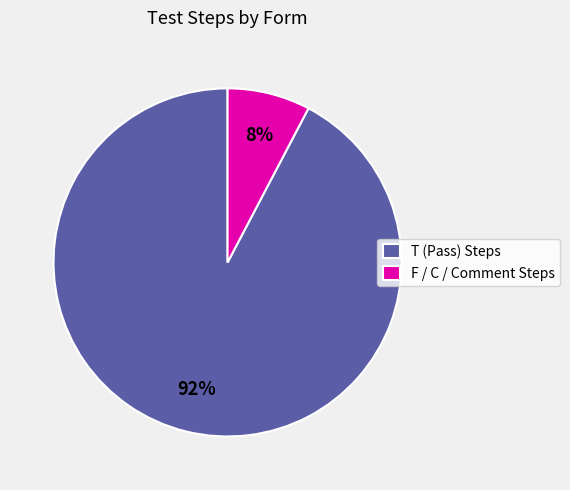

Rank the categories by value from highest to lowest.

T (Pass) Steps, F / C / Comment Steps